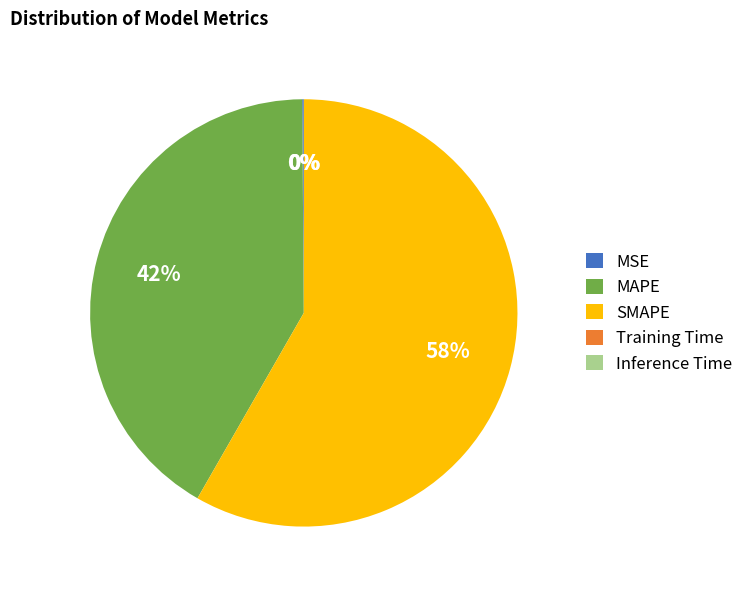

Which has a higher value, MAPE or SMAPE?

SMAPE